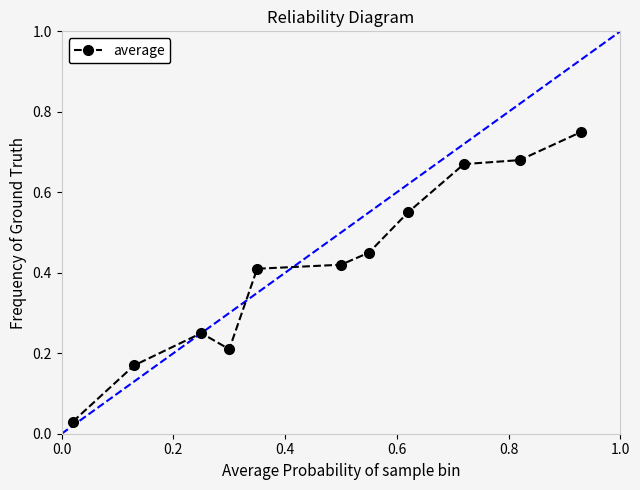

What is the sum of all values?

4.6